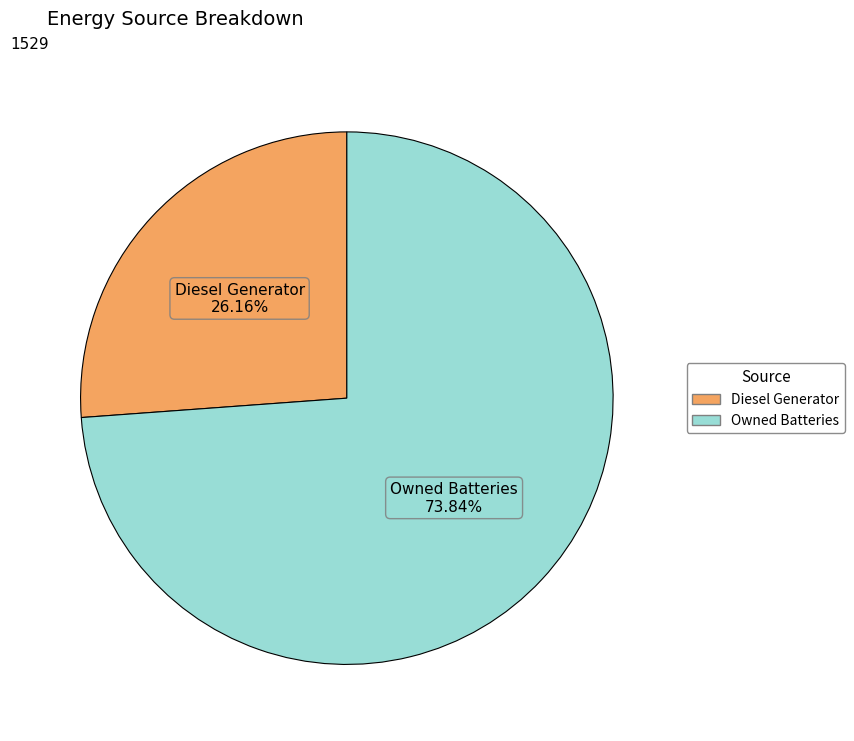

Which slice is the largest?

Owned Batteries